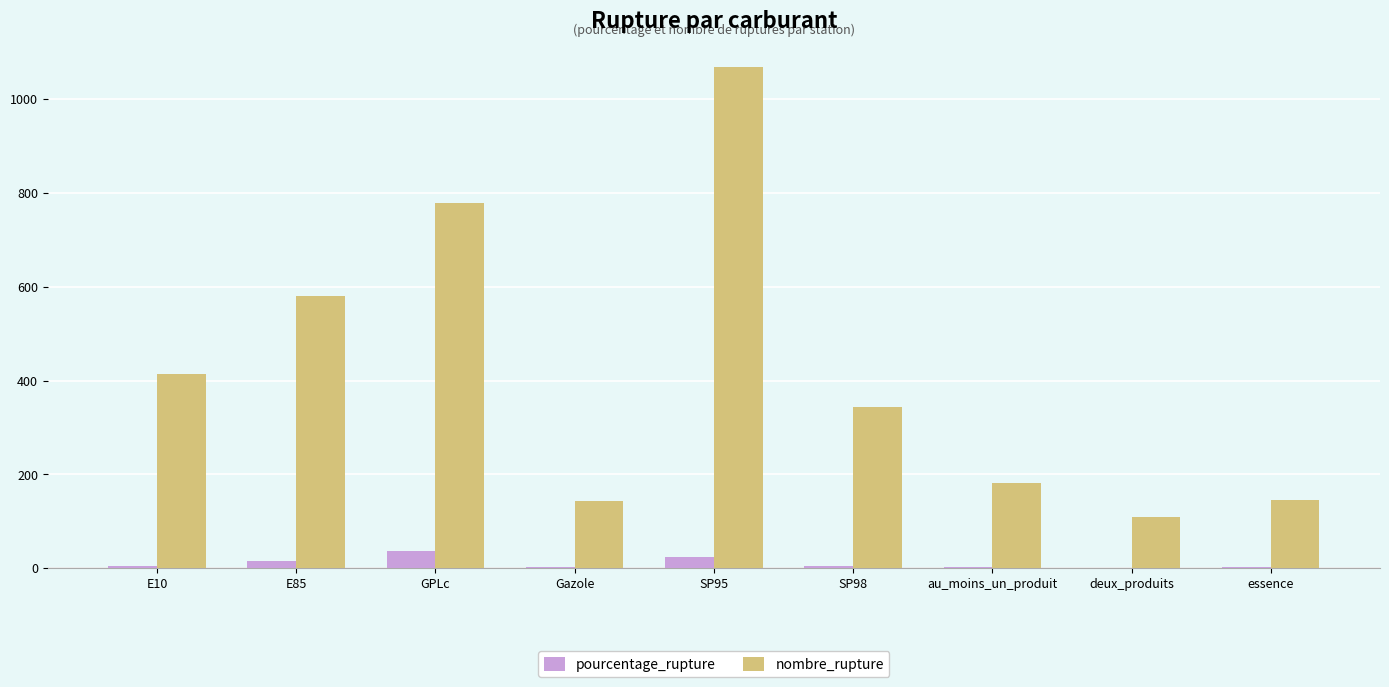

What value does the pourcentage_rupture series have at SP95?

22.7